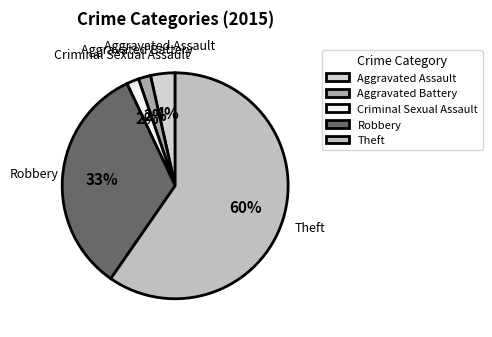

How many slices are in this pie chart?

5